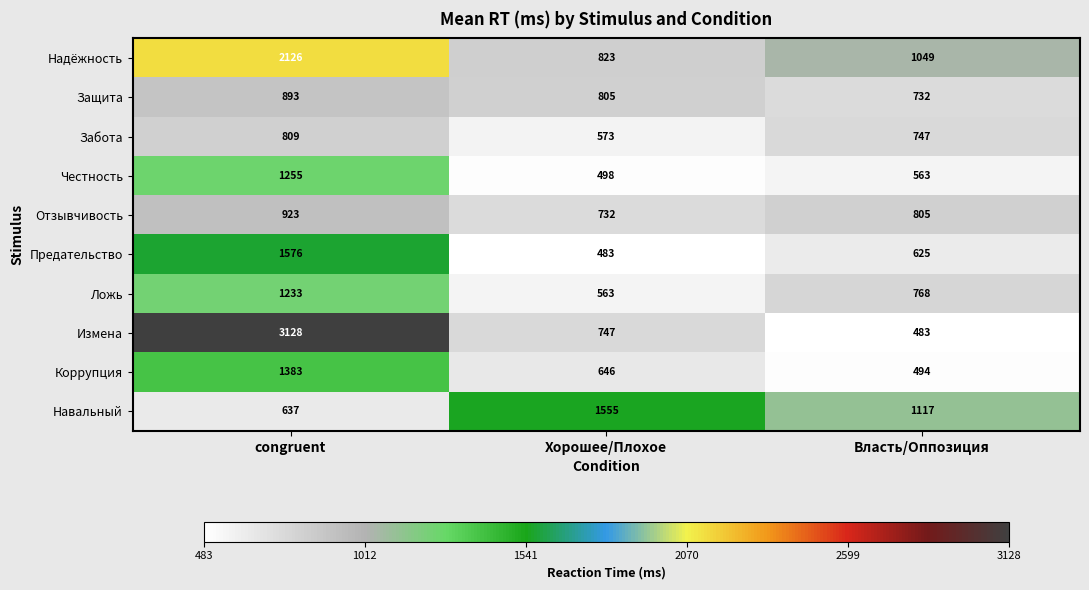

The Защита series shows 1349 at Хорошее/Плохое. True or false?

False